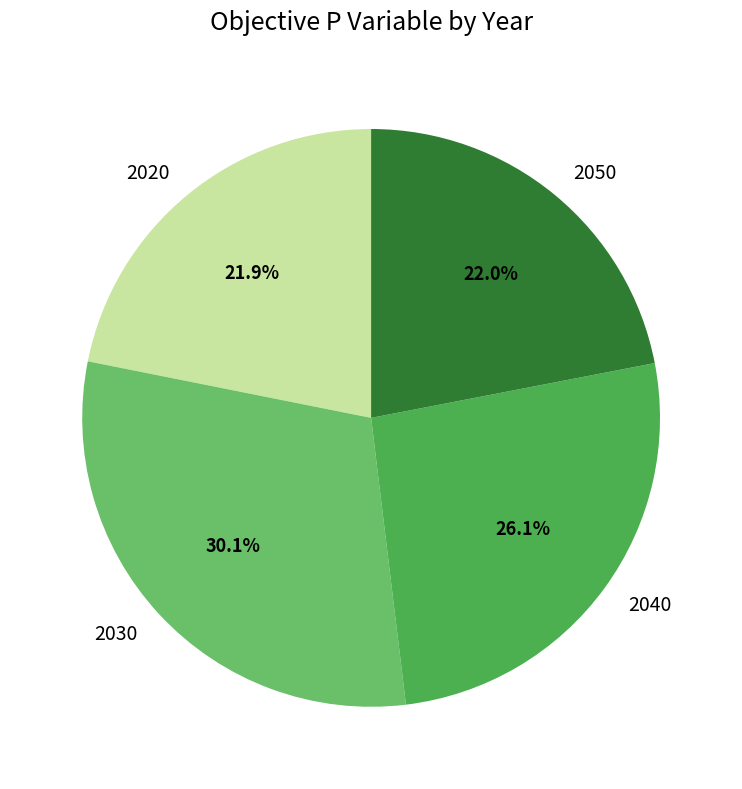

Which category has the biggest portion of the pie?

2030